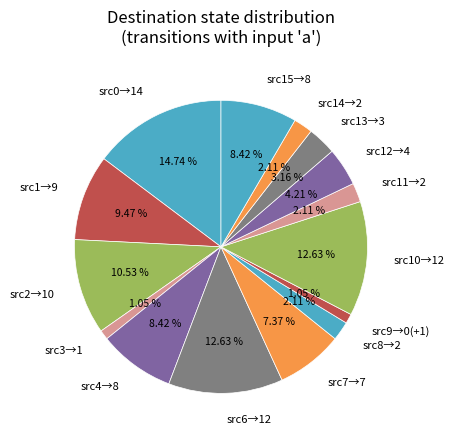

Do src13→3 and src11→2 together represent more than half of the pie?

No